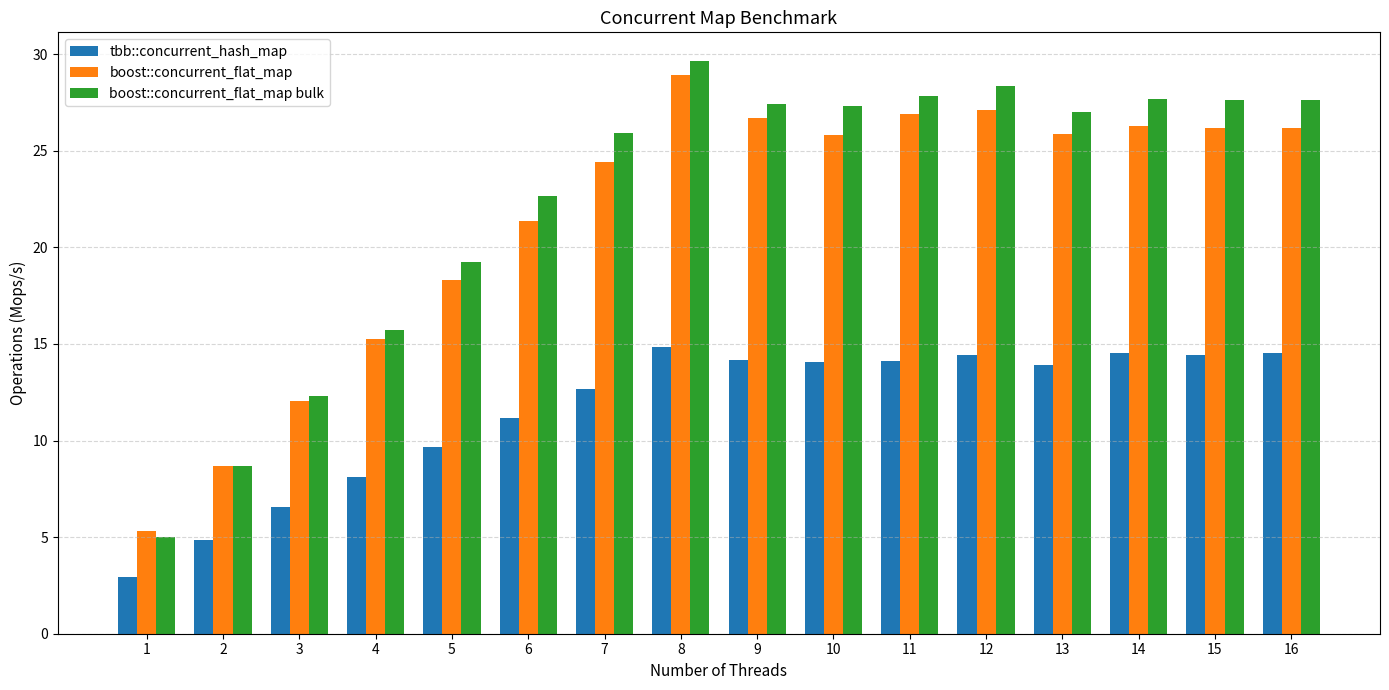

At which category does the chart reach its minimum across all series?

1